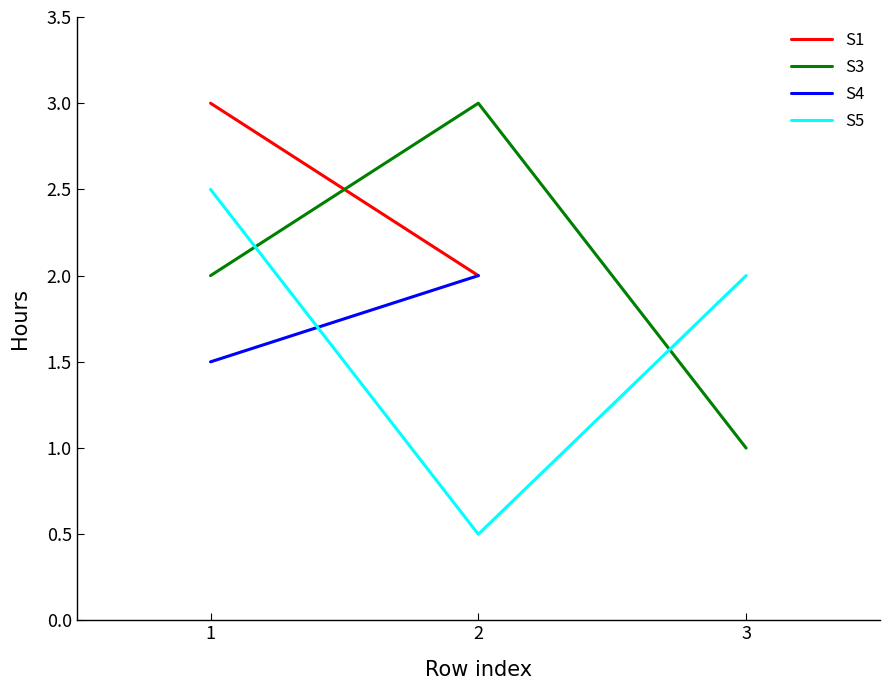

What is the maximum value for S3?

3.0